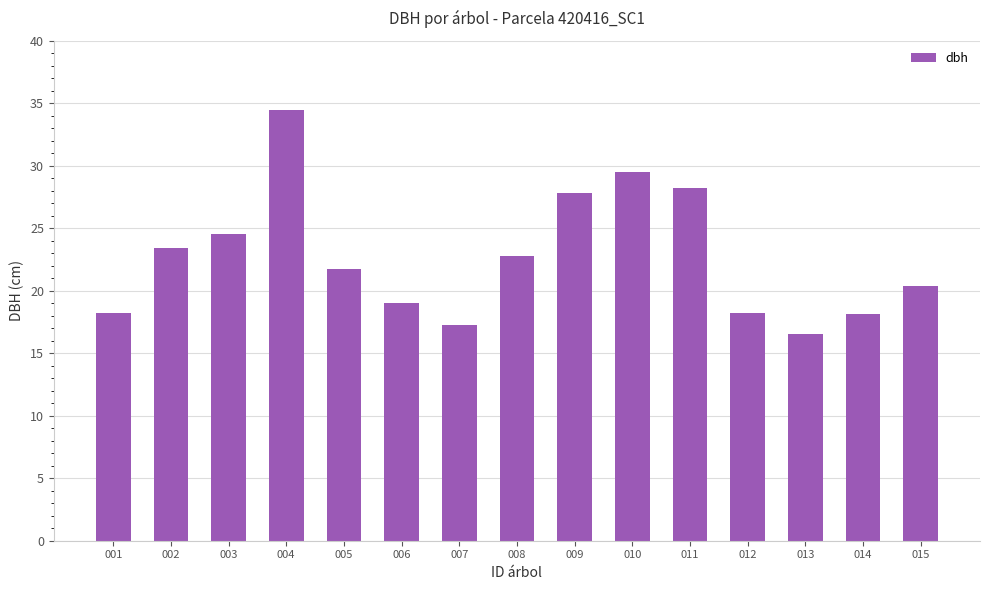

What is the value of the 7th bar from the left?

17.3